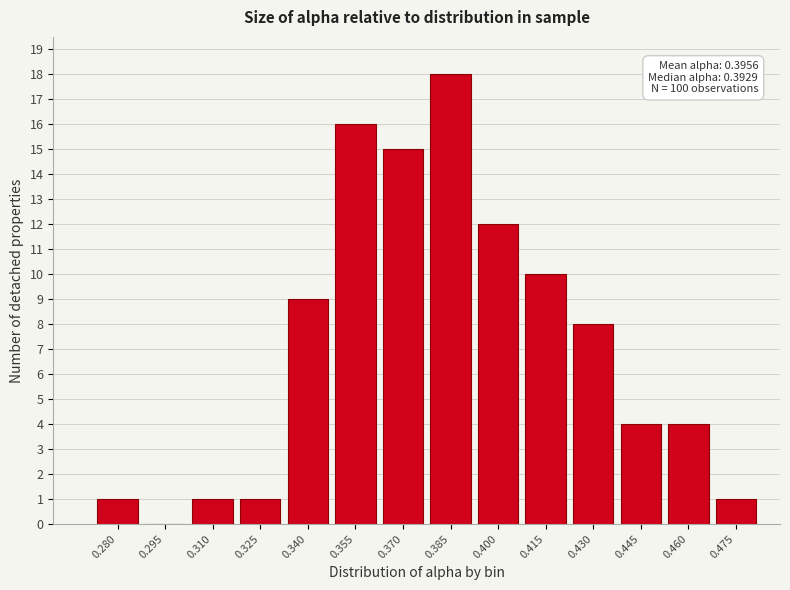

Reading left to right, list all the values displayed in this chart.

0.280=1	0.295=0	0.310=1	0.325=1	0.340=9	0.355=16	0.370=15	0.385=18	0.400=12	0.415=10	0.430=8	0.445=4	0.460=4	0.475=1